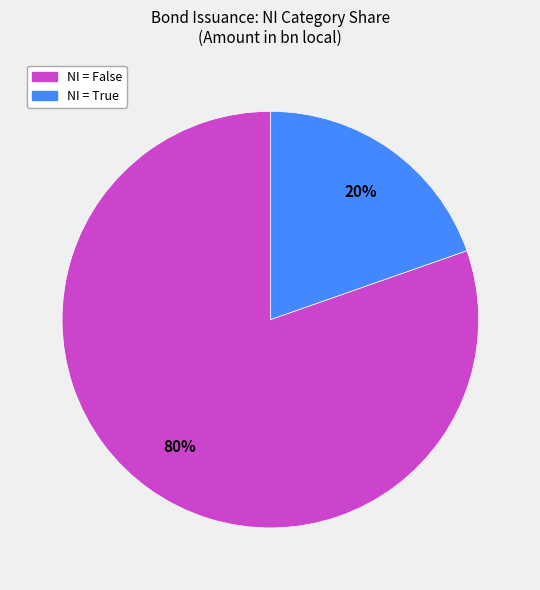

Is it true that 20% is 32% of the pie?

False